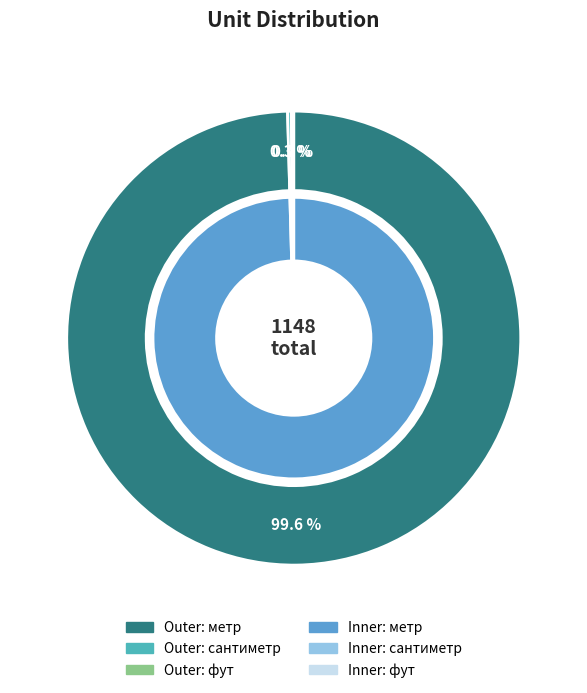

Is there a majority slice in this chart?

Yes